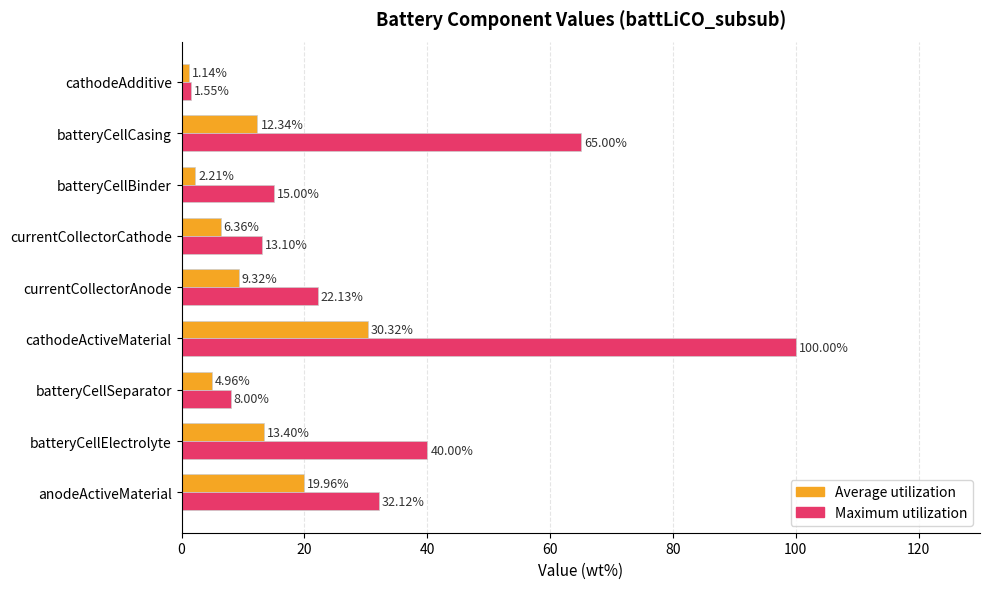

Between anodeActiveMaterial and currentCollectorAnode, which series saw the biggest shift?

Average utilization